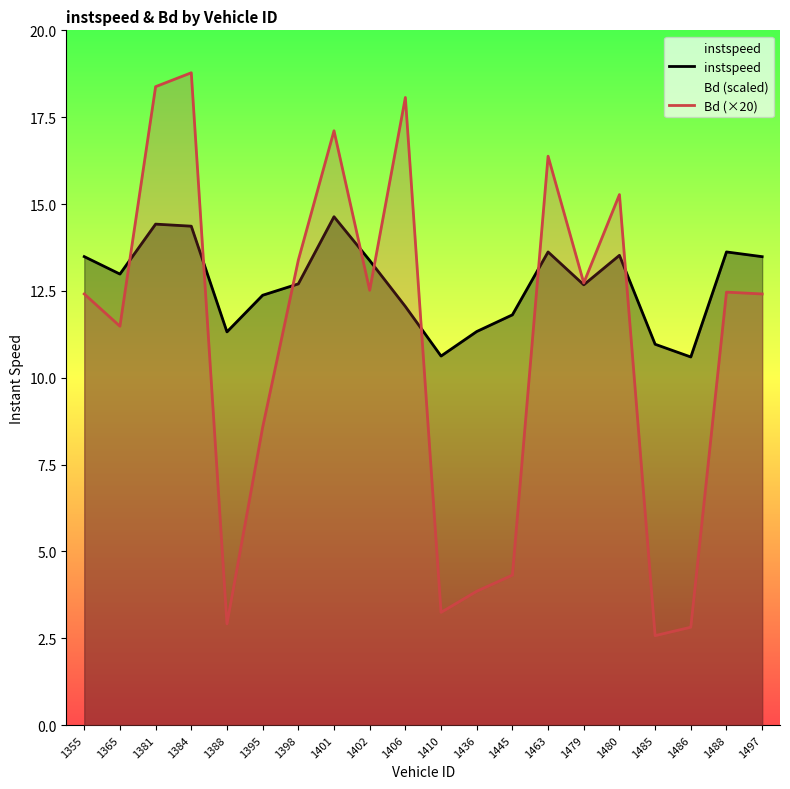

Does the chart have visible grid lines?

No